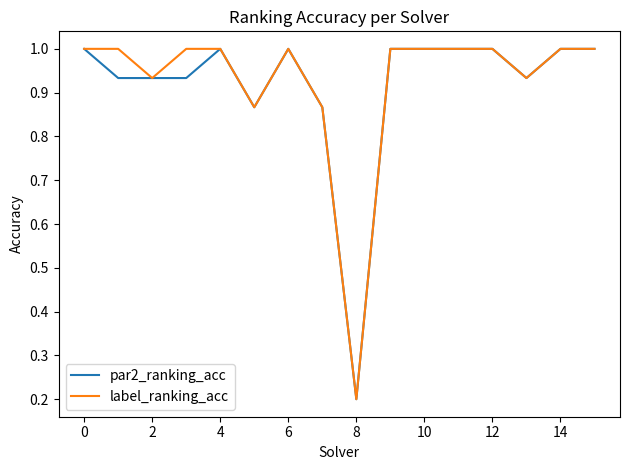

What is the maximum value for par2_ranking_acc?

1.0